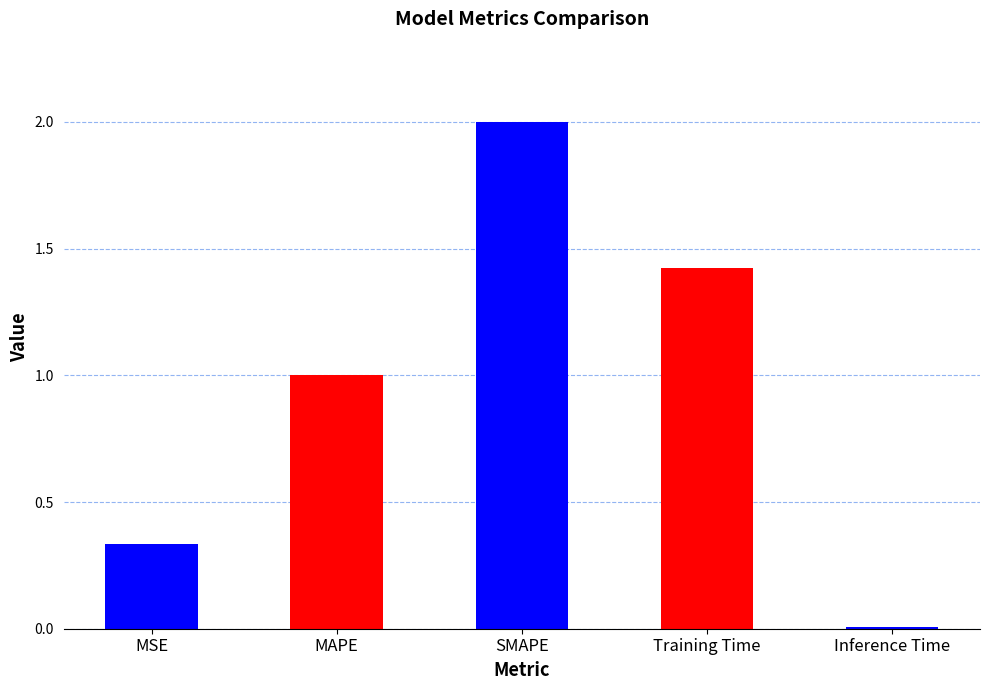

What is the sum of all values?

4.8